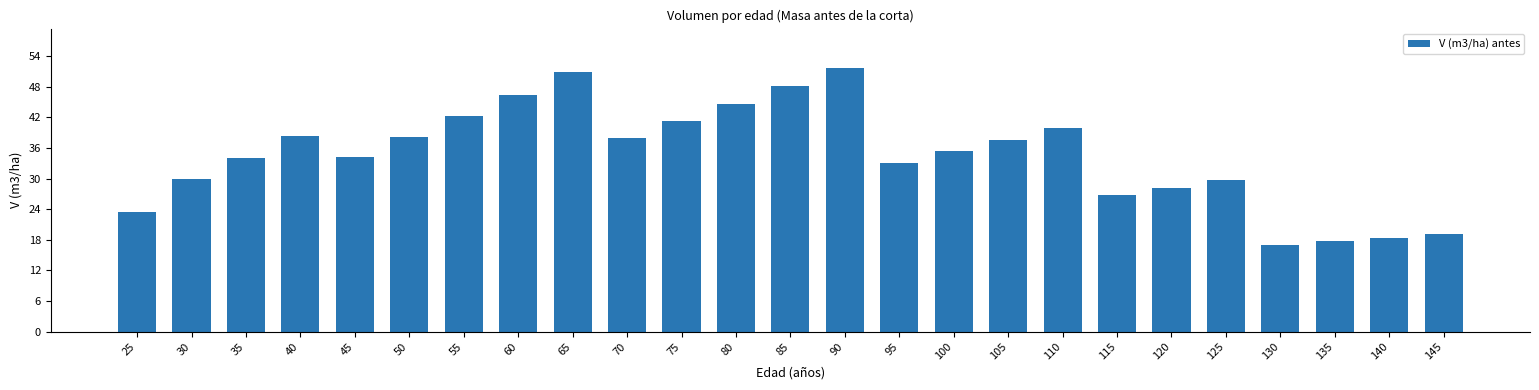

What is the sum of all values?

863.9